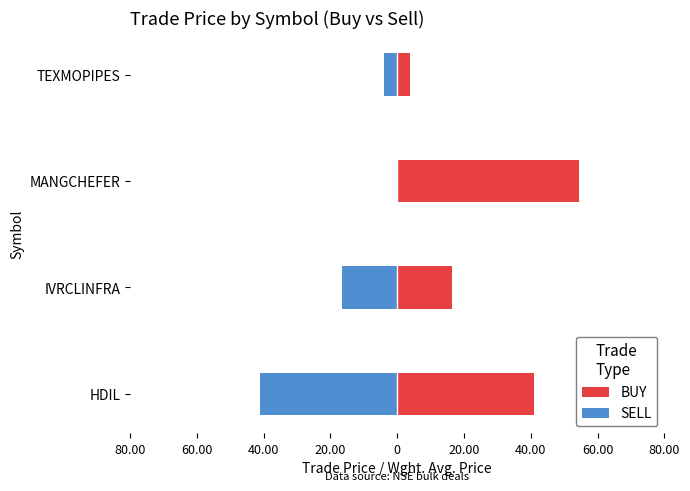

How many groups of bars are there?

4